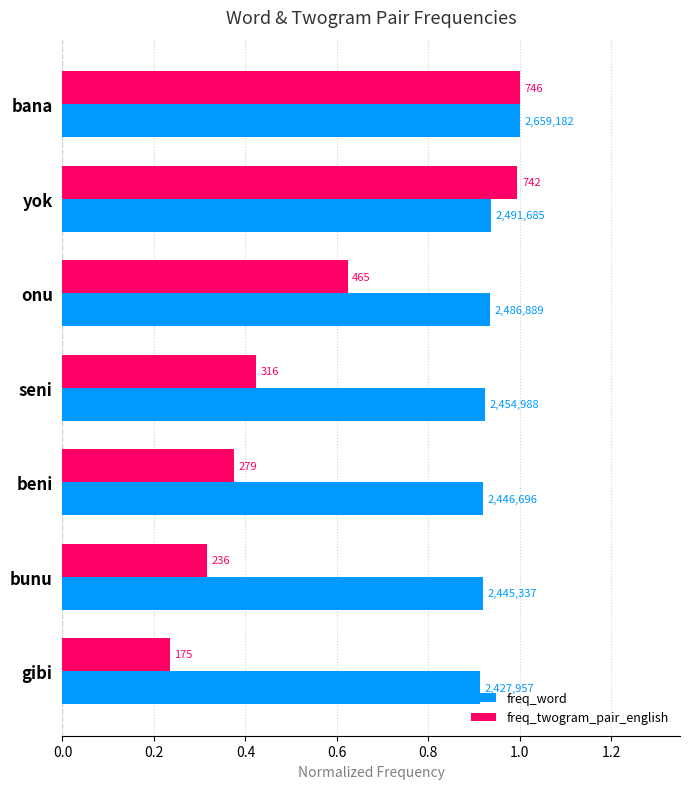

What is the difference between the maximum and minimum values in the freq_twogram_pair_english series?

0.8